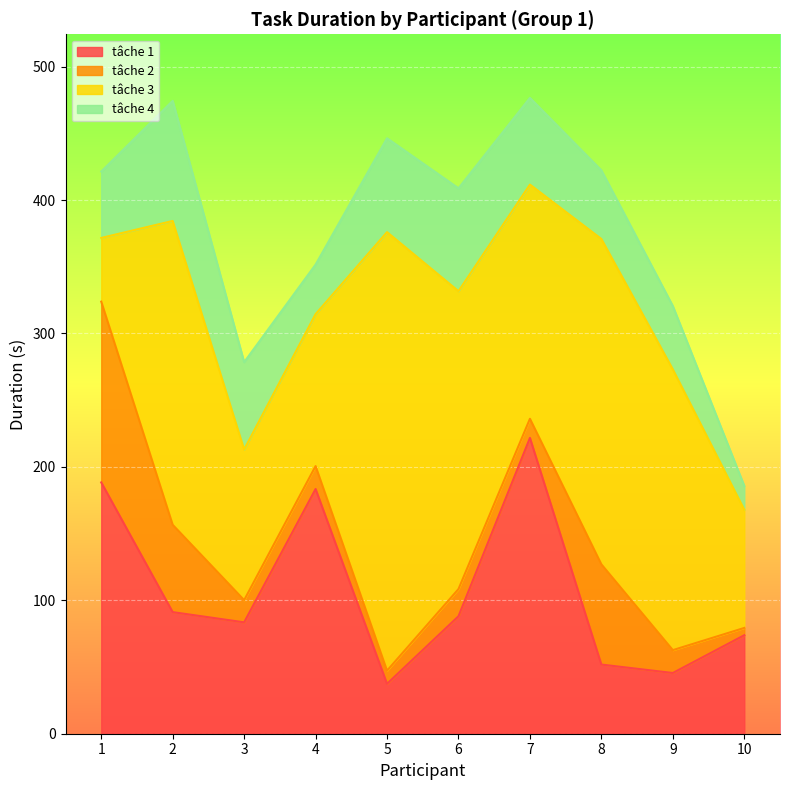

What is the sum of the tâche 3 values at 8 and 5?

572.6